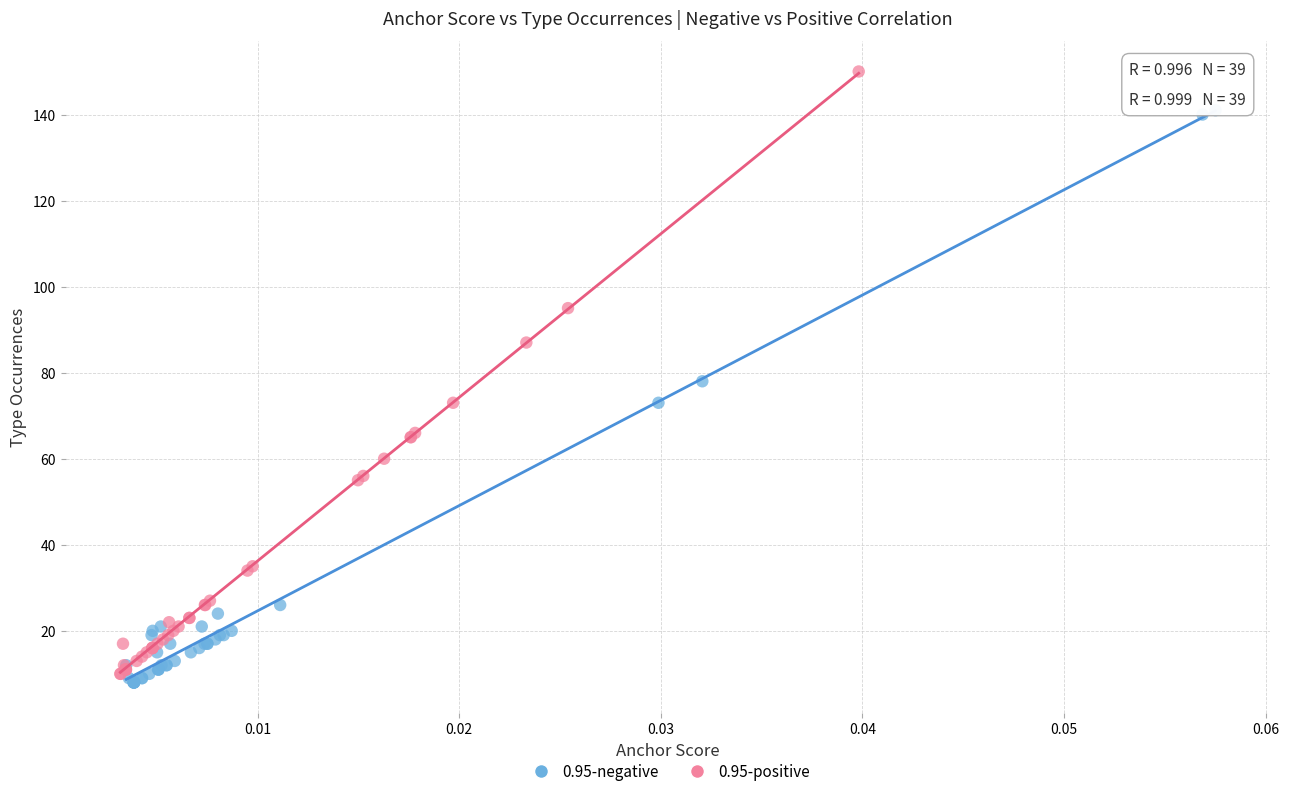

What are all the series names shown in the legend?

0.95-negative, 0.95-positive